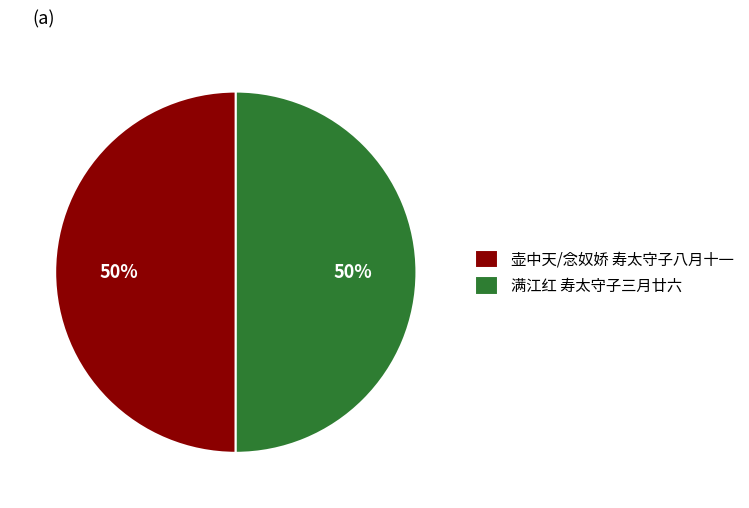

How many slices are in this pie chart?

2